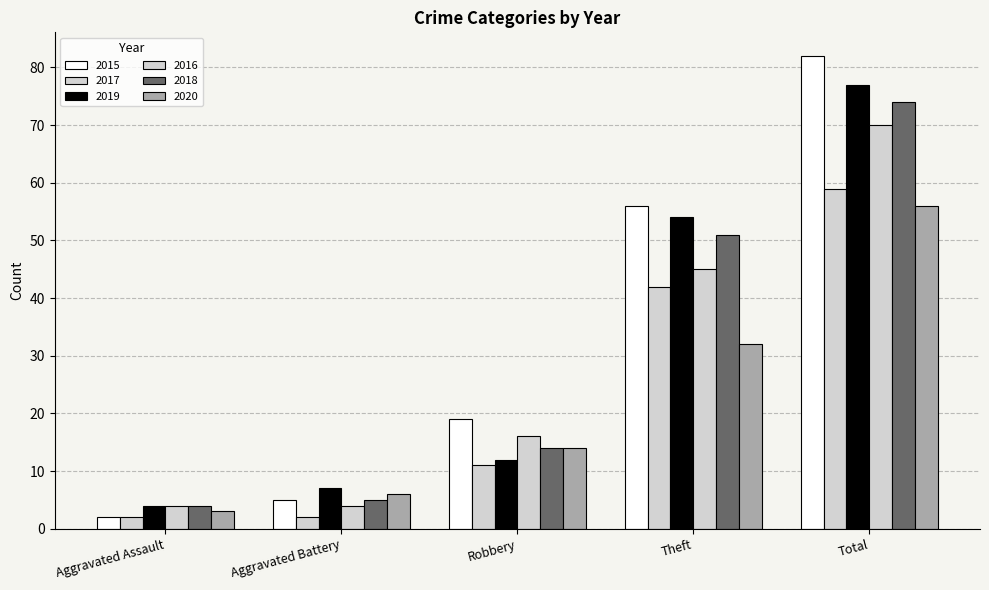

How many groups of bars are there?

5